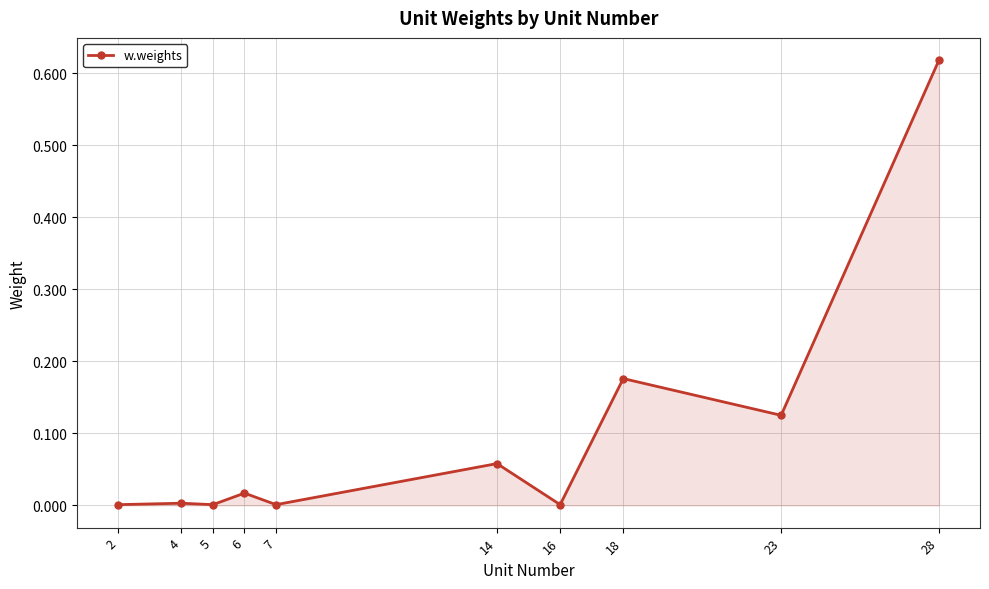

What is the sum of all values?

1.0